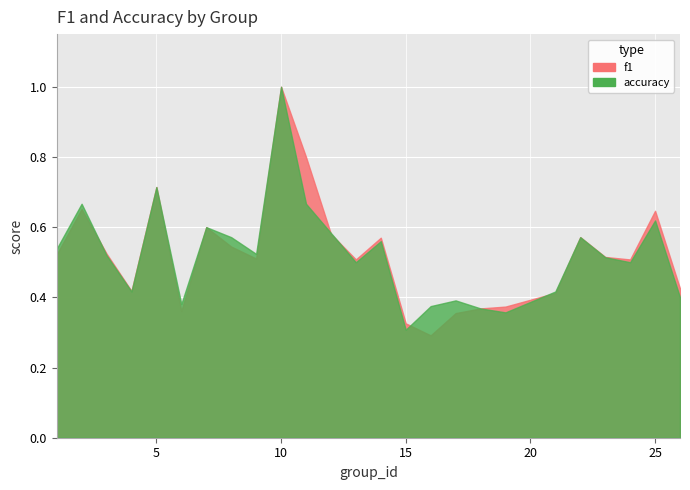

At which category does the chart reach its peak across all series?

10